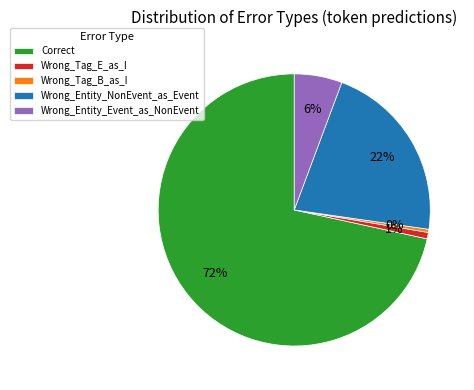

True or false: Wrong_Tag_B_as_I accounts for 0% of the total.

True